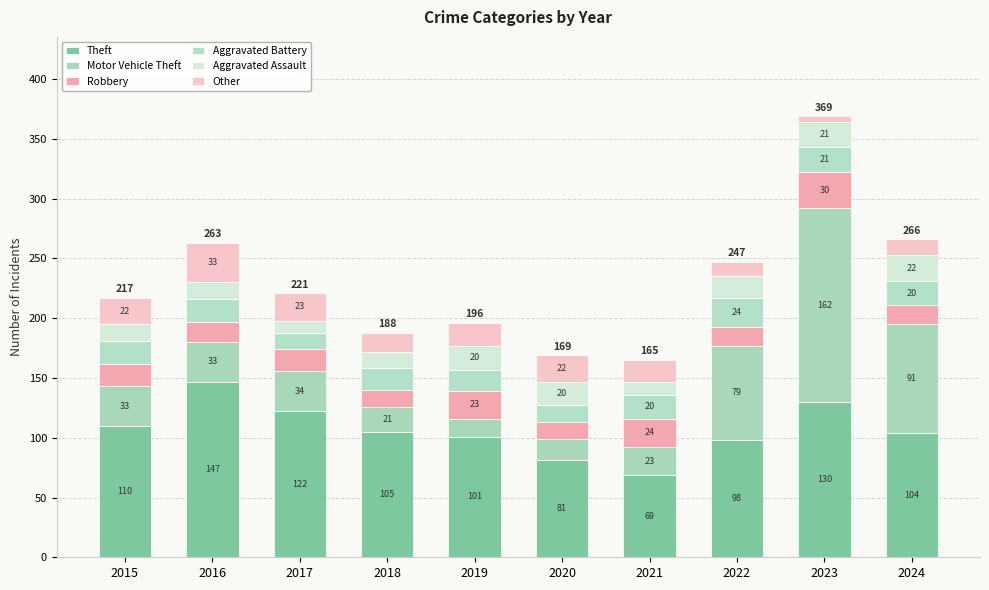

Which has a higher value, 2024 or 2019?

2024